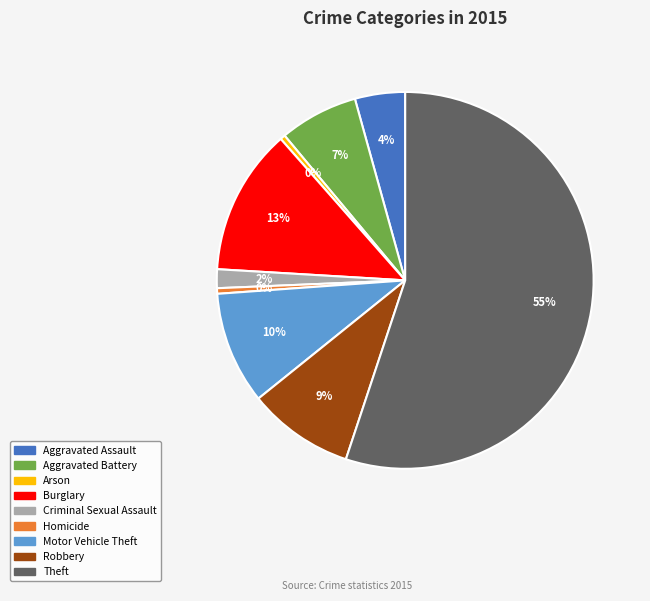

Which category has the biggest portion of the pie?

Theft